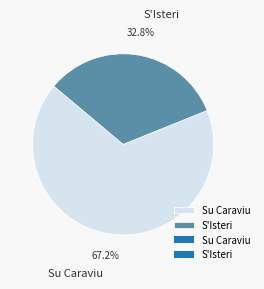

How many segments does this pie chart have?

2